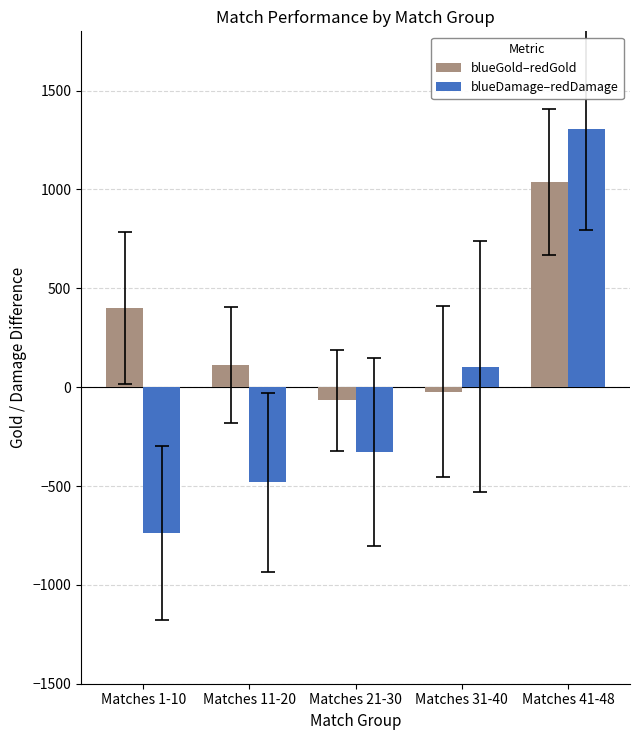

How many values in blueGold–redGold are above zero?

3